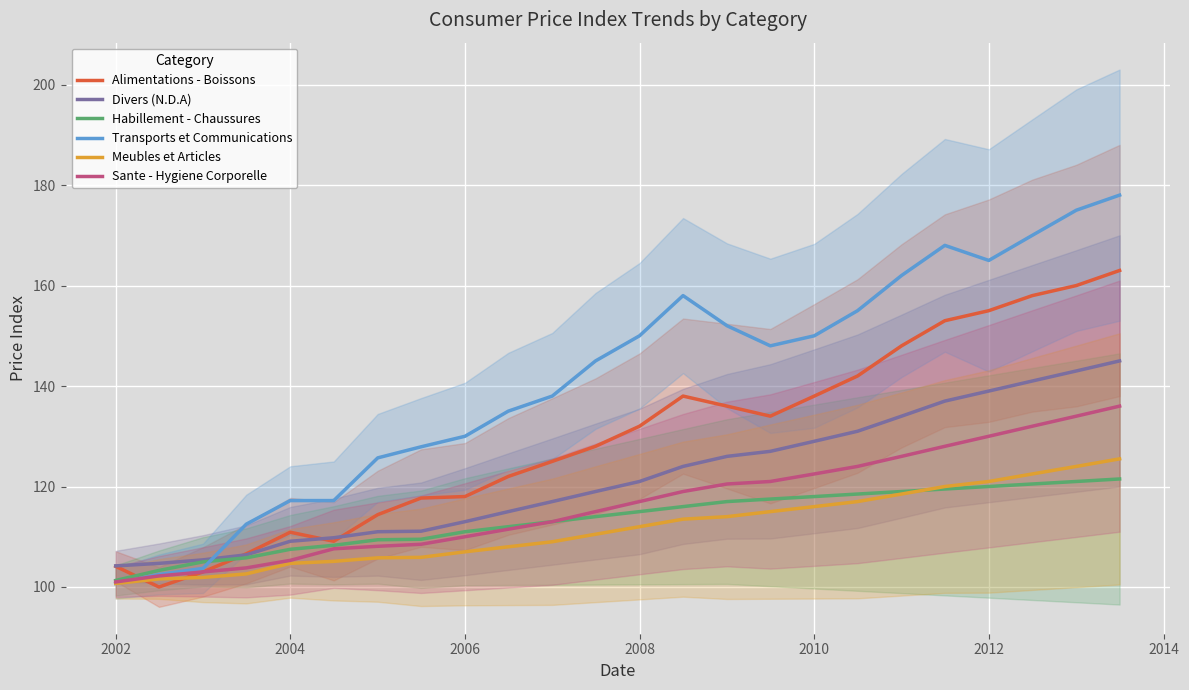

True or false: Meubles et Articles has a value of 104.7 at 2004.

True